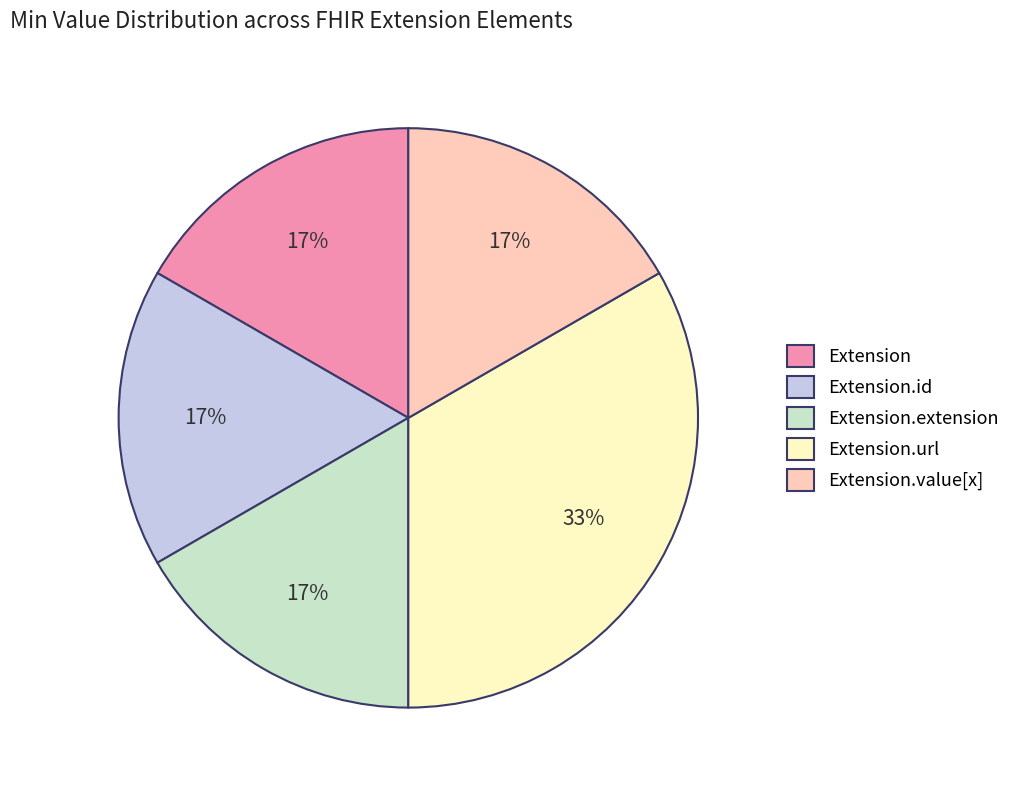

True or false: Extension accounts for 17% of the total.

True